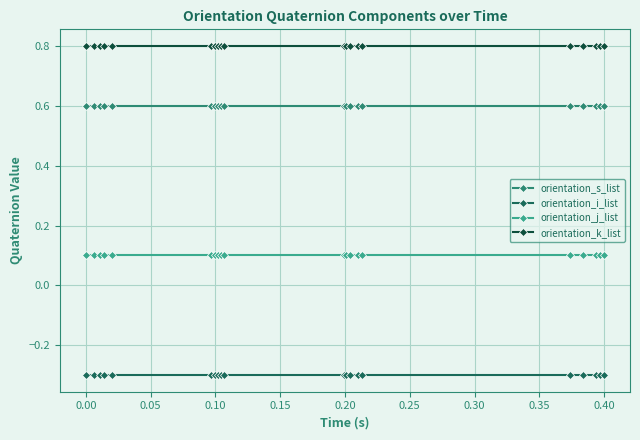

At how many categories does at least one series exceed 0?

20